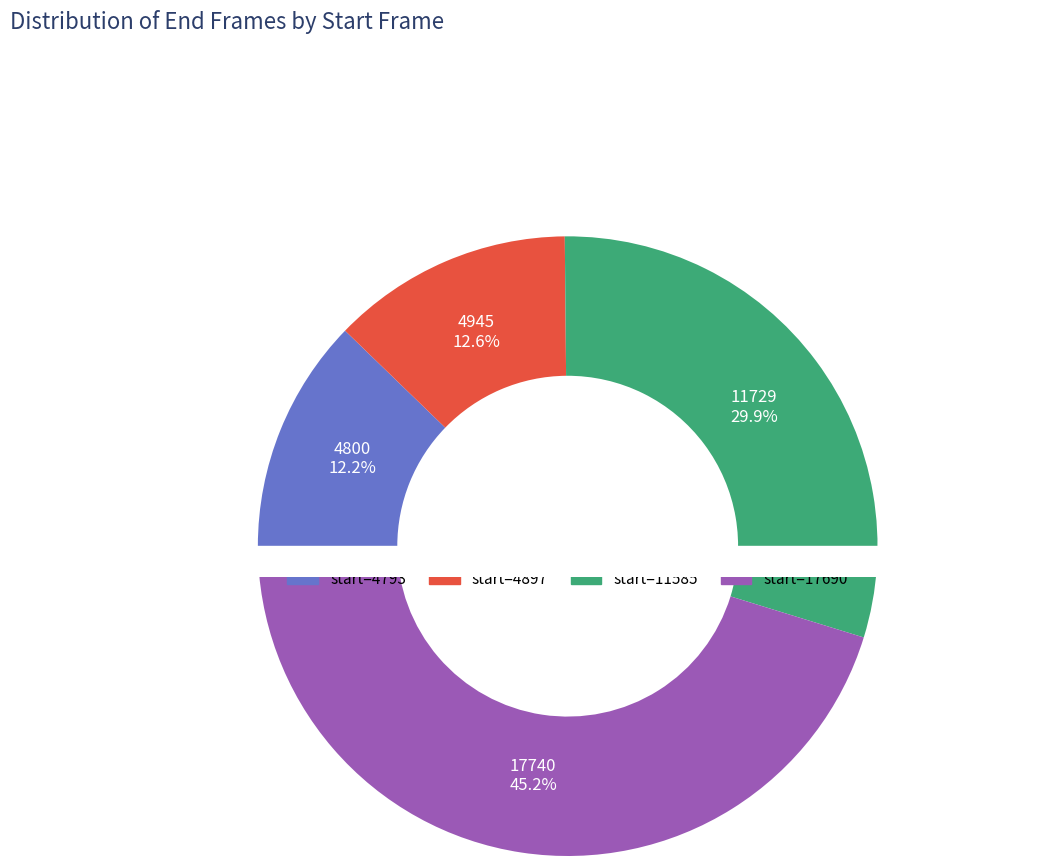

What is the change in value from 4793 to 4897?

+145